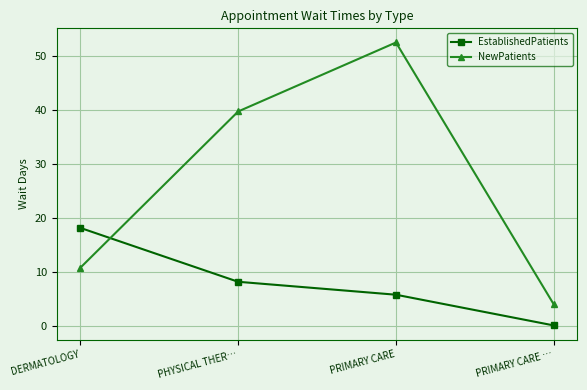

What is the sum of all NewPatients values?

107.2